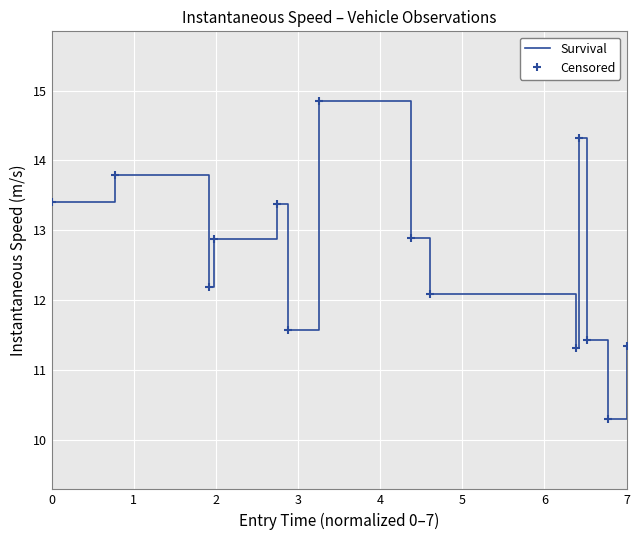

What is the greatest value displayed?

14.8